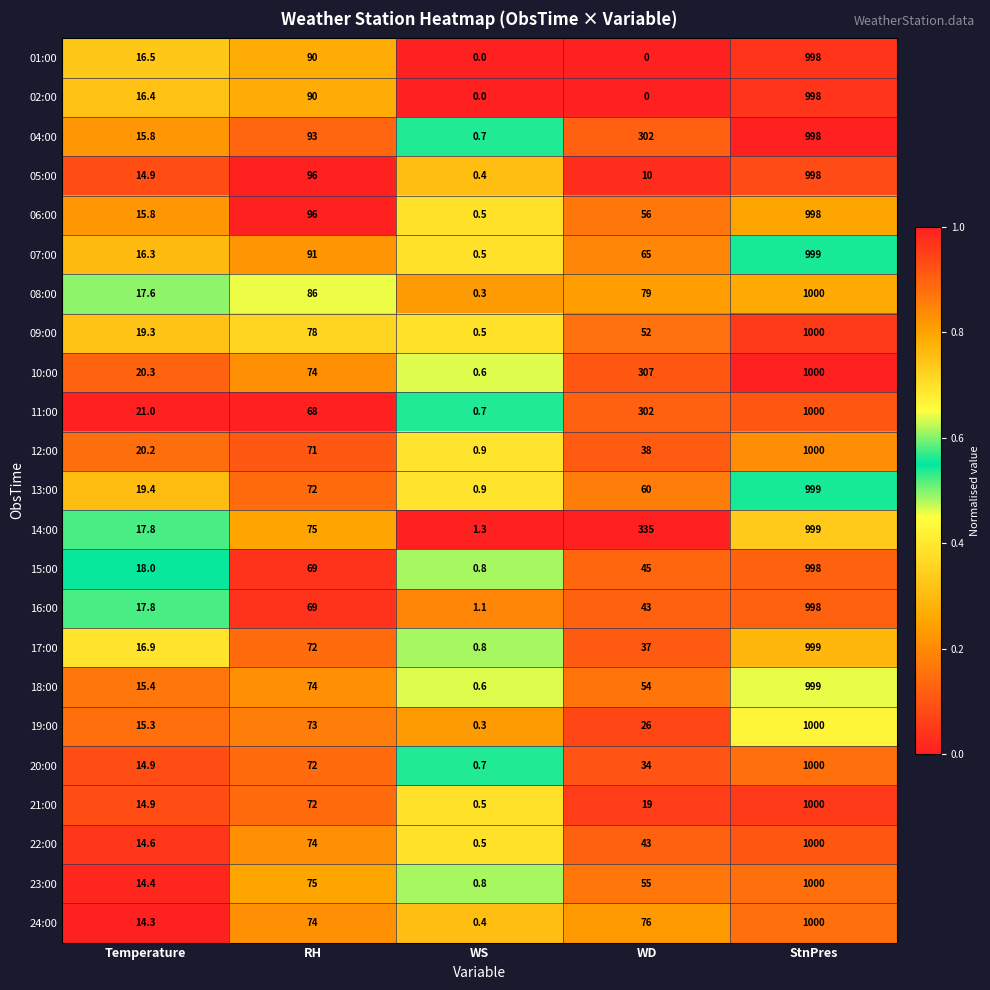

At which category is the sum across all series the highest?

StnPres